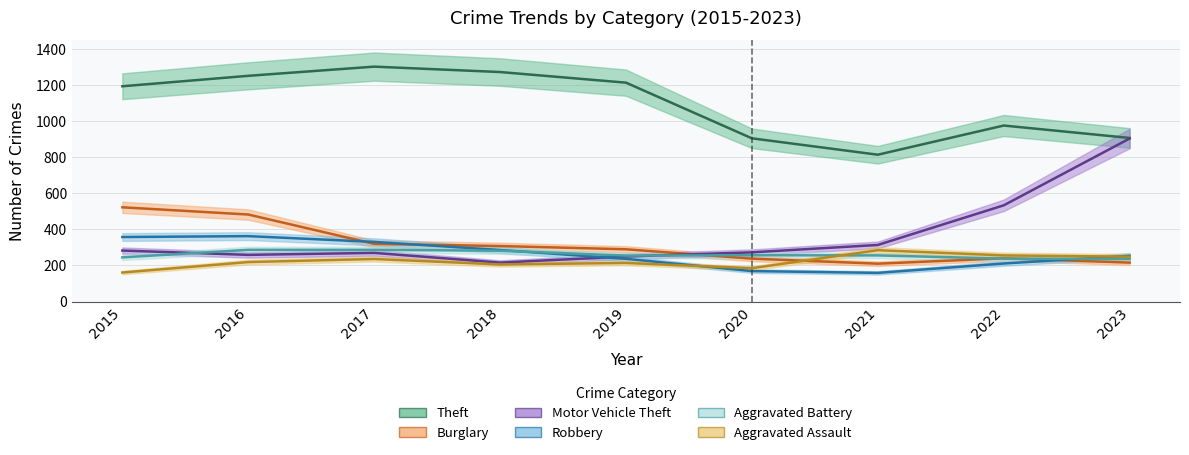

Where is the first local minimum for Robbery?

2021